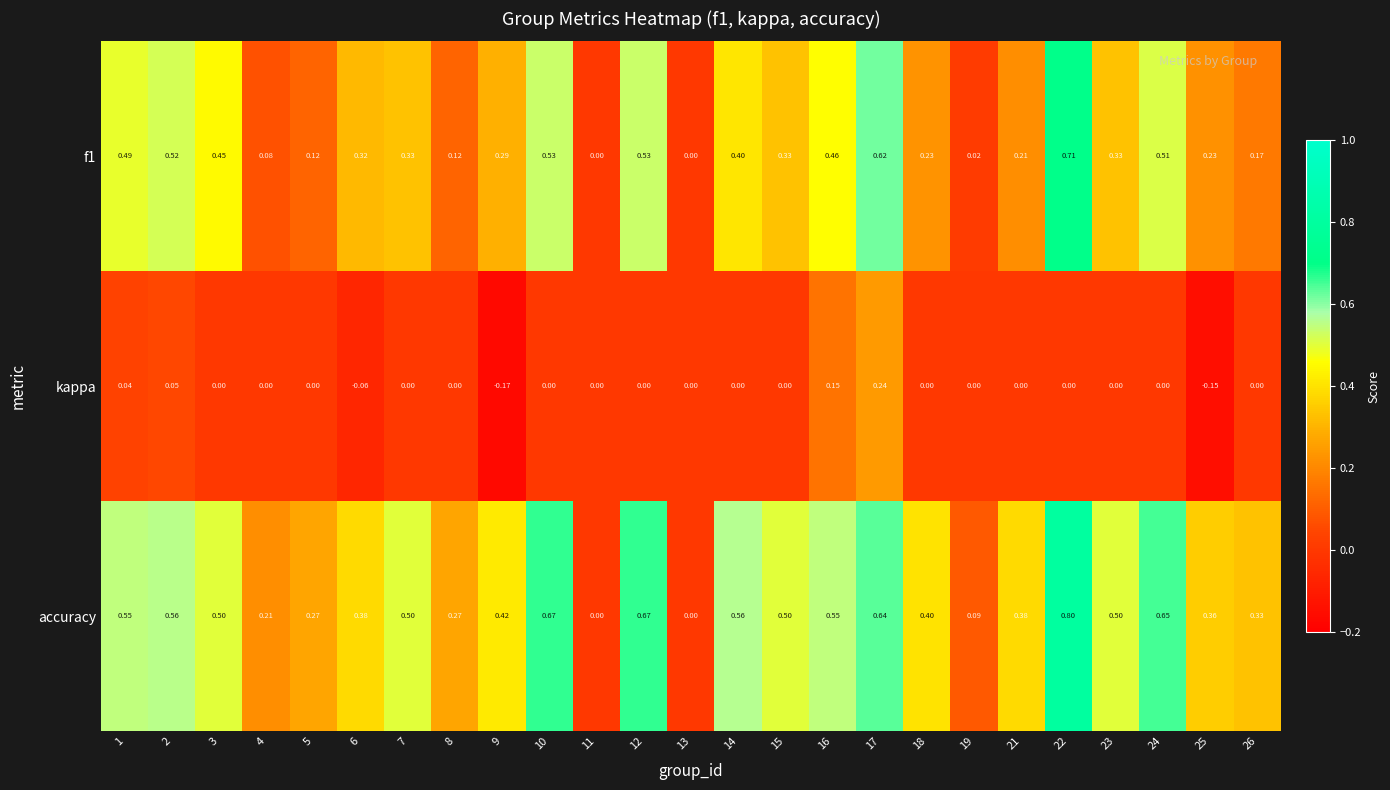

Which series has the largest total across all categories?

accuracy